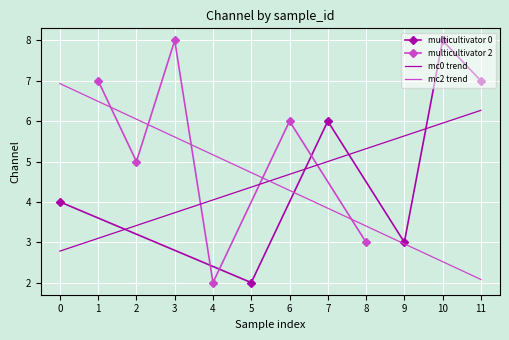

What is the lowest value of the mc2 trend series?

2.1